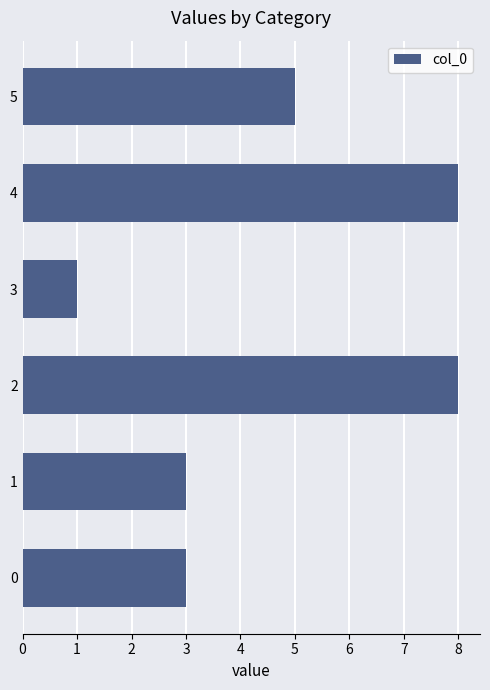

What is the change in value from 0 to 2?

+5